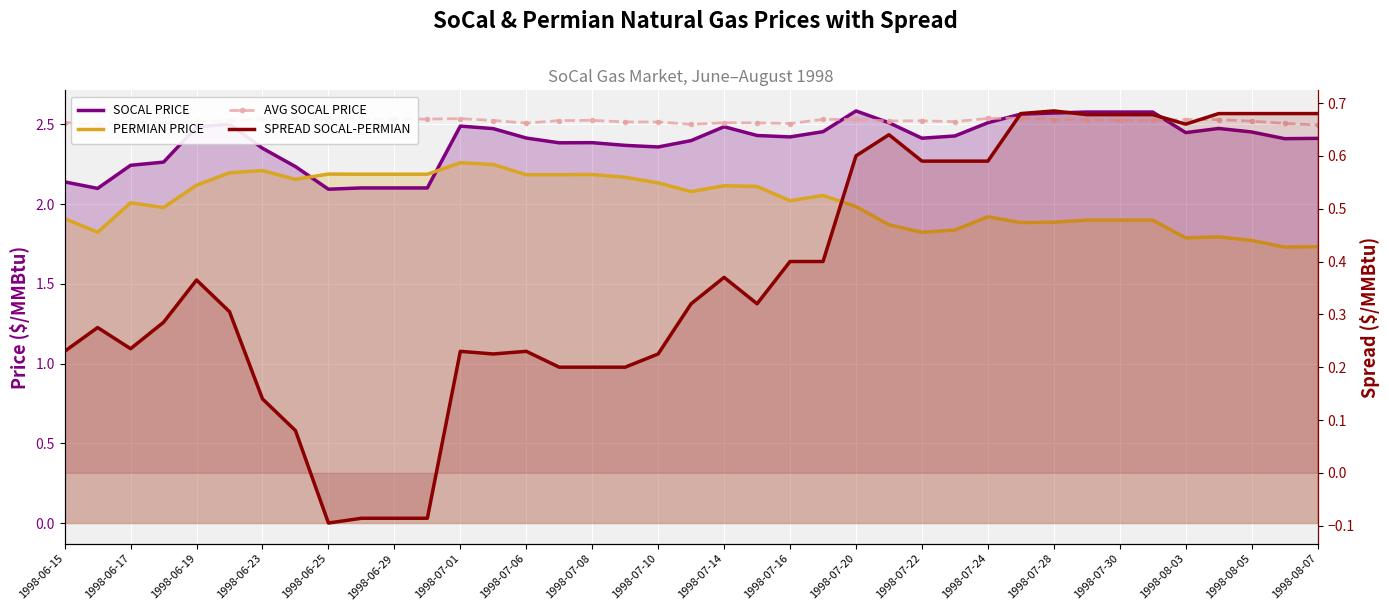

True or false: AVG SOCAL PRICE and PERMIAN PRICE cross at least once.

False